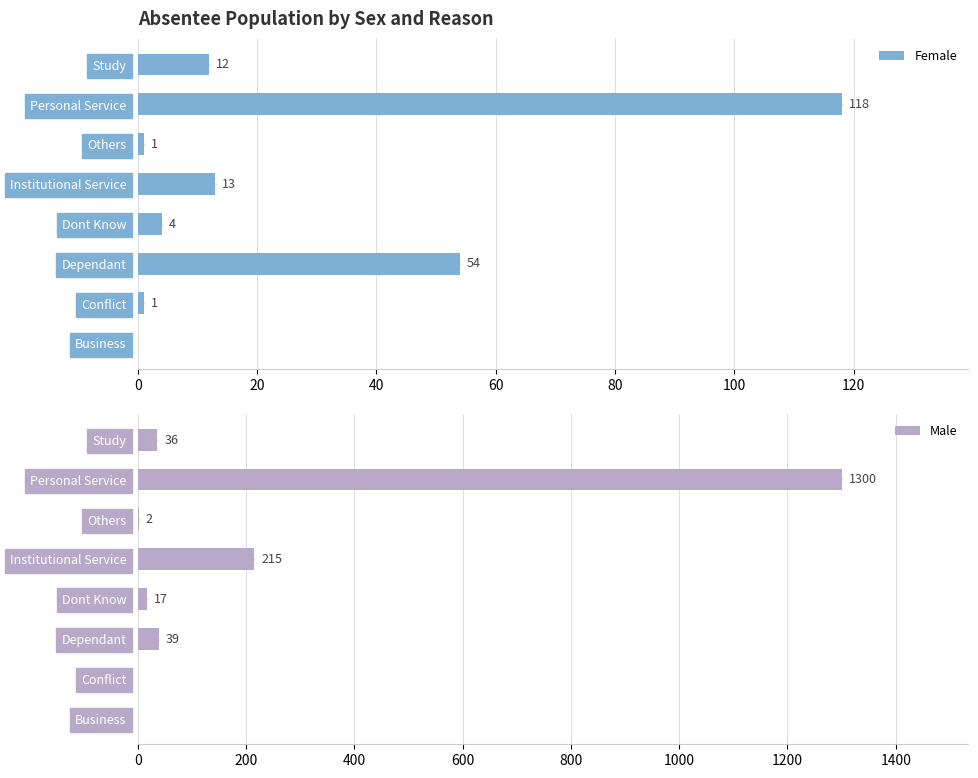

At which category is the sum across all series the highest?

120